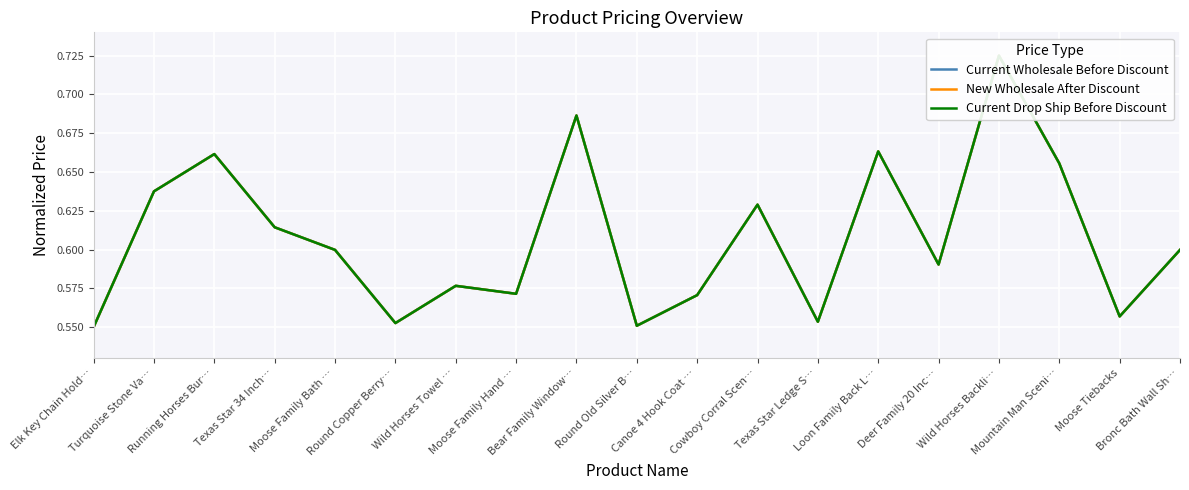

List the labels in order of Current Wholesale Before Discount value, largest first.

Wild Horses Backli…, Bear Family Window…, Loon Family Back L…, Running Horses Bur…, Mountain Man Sceni…, Turquoise Stone Va…, Cowboy Corral Scen…, Texas Star 34 Inch…, Moose Family Bath …, Bronc Bath Wall Sh…, Deer Family 20 Inc…, Wild Horses Towel …, Moose Family Hand …, Canoe 4 Hook Coat …, Moose Tiebacks, Texas Star Ledge S…, Round Copper Berry…, Round Old Silver B…, Elk Key Chain Hold…